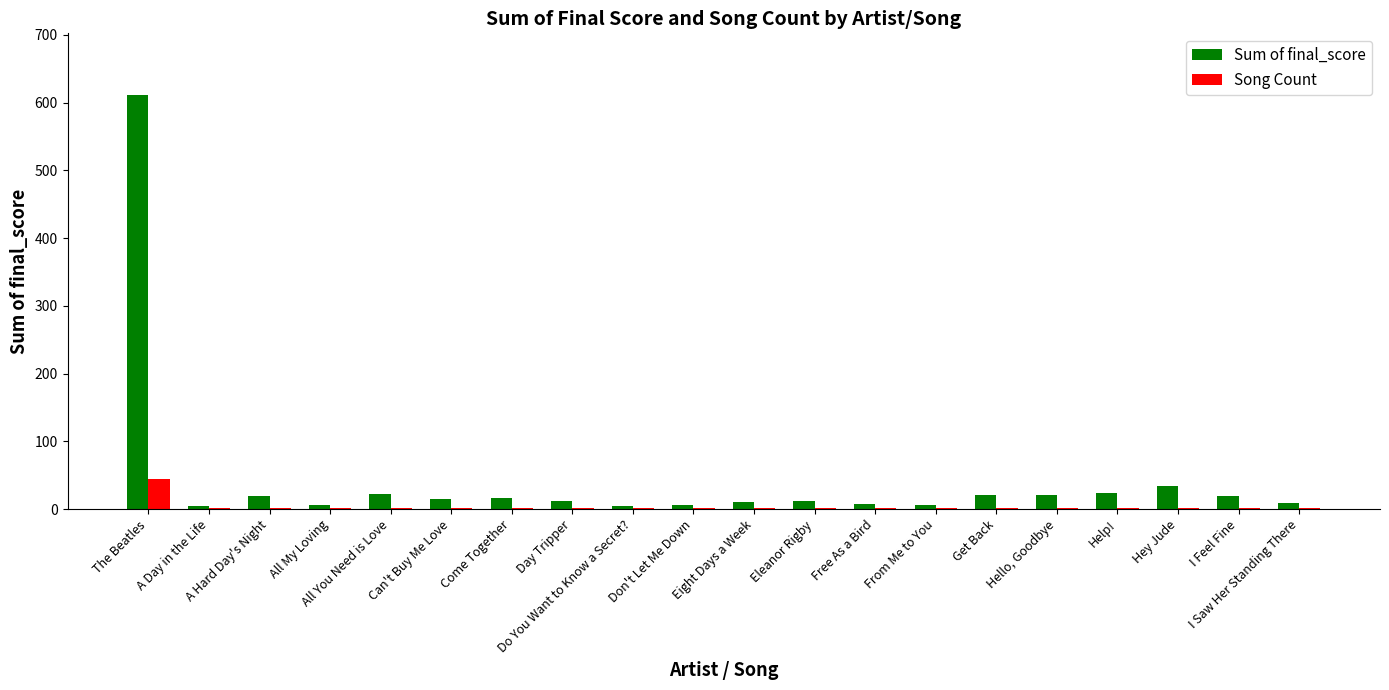

What is the sum of all Sum of final_score values?

879.8